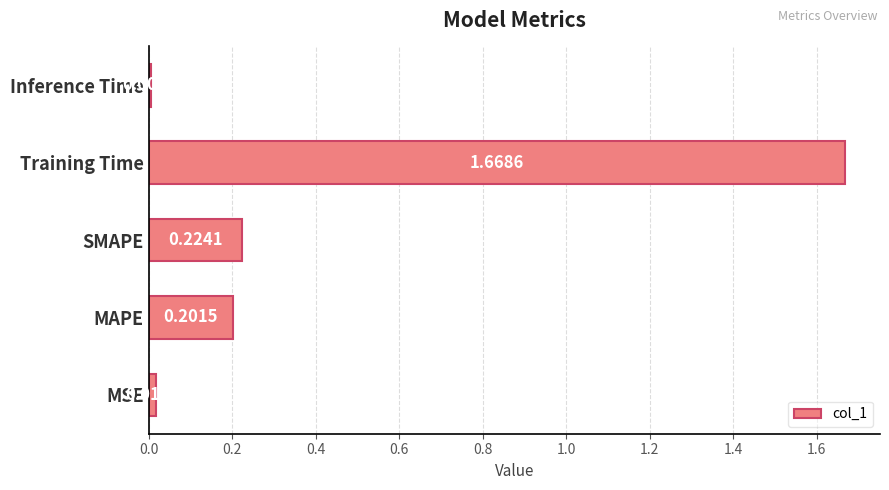

How many data points does each series have?

5